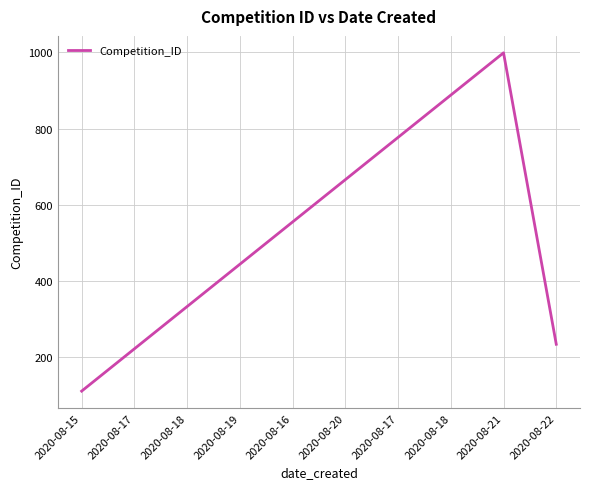

Approximately how many times larger is the value at 2020-08-17 compared to 2020-08-22?

3.3